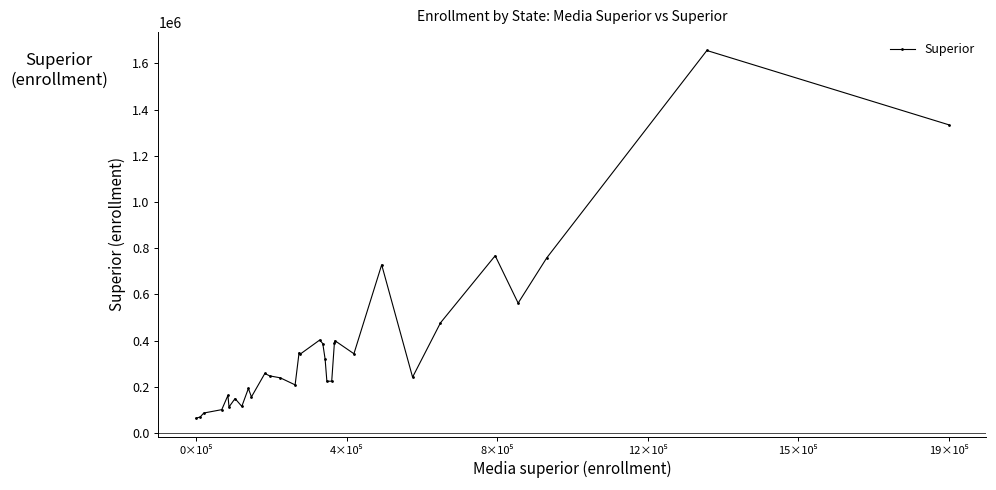

Is this an area chart (filled region under the line)?

No